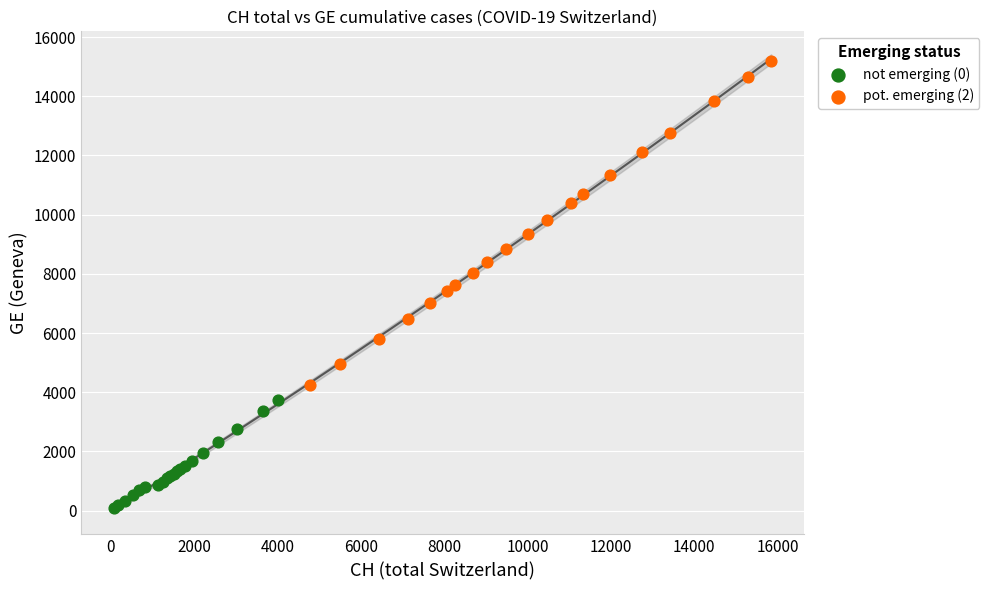

Which series contains the lowest Y value?

not emerging (0)